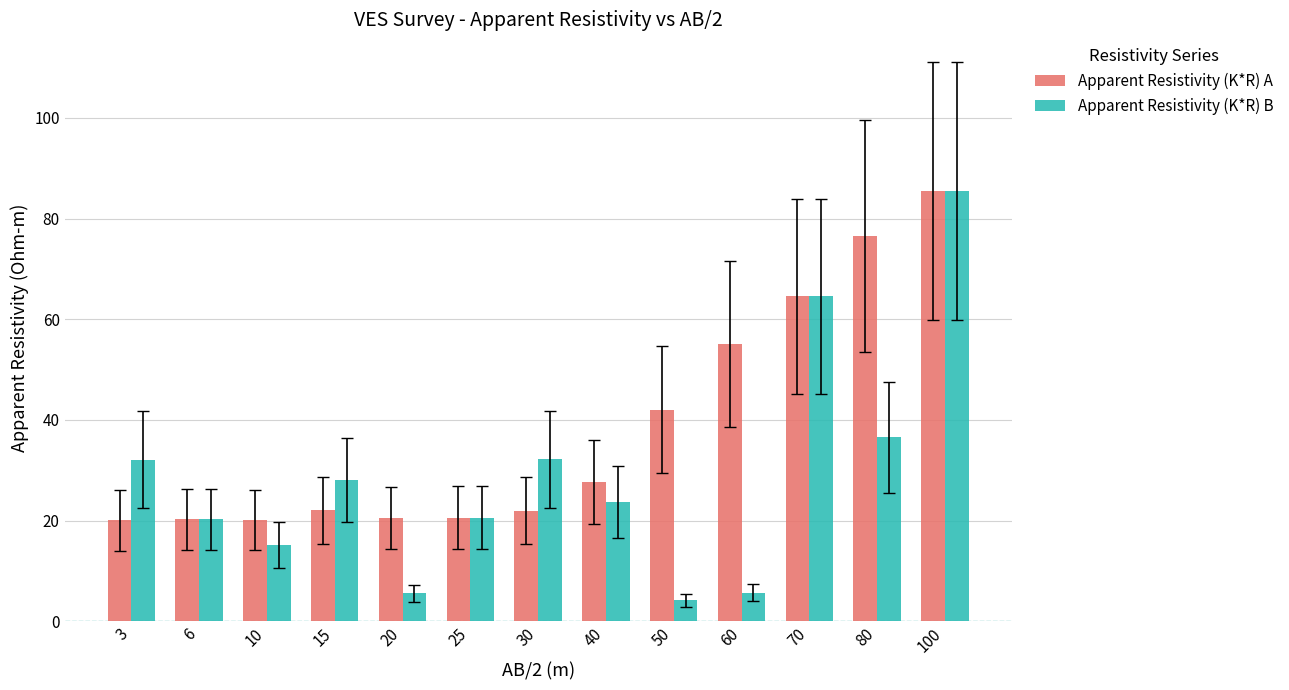

Rank the series by their average value, from highest to lowest.

Apparent Resistivity (K*R) A, Apparent Resistivity (K*R) B